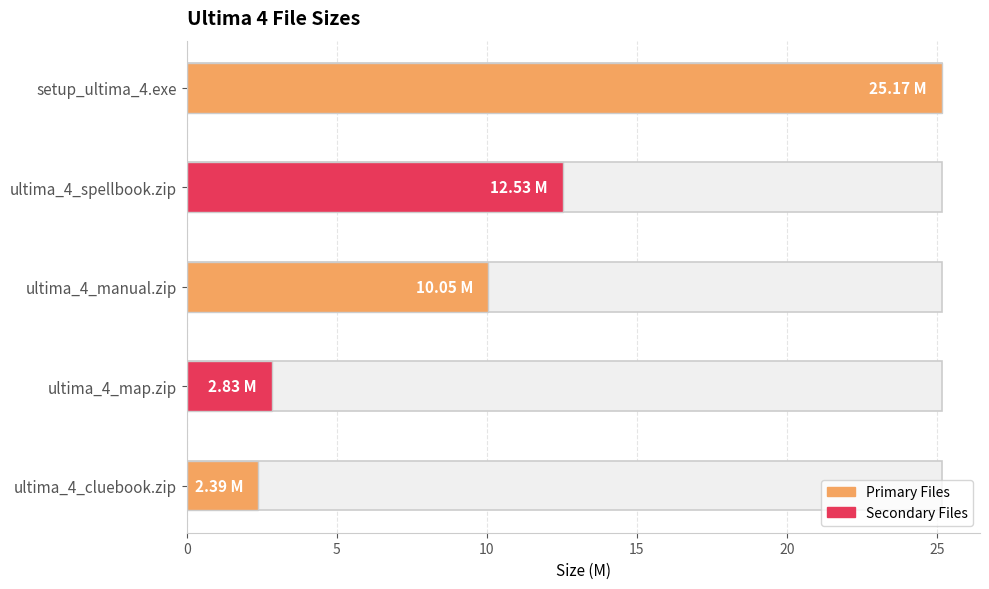

What is the sum of all values?

53.0